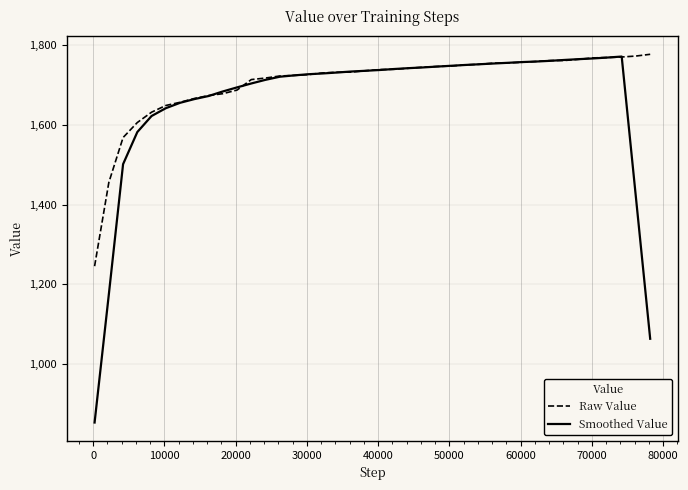

What is the sum of all Raw Value values?

68165.1